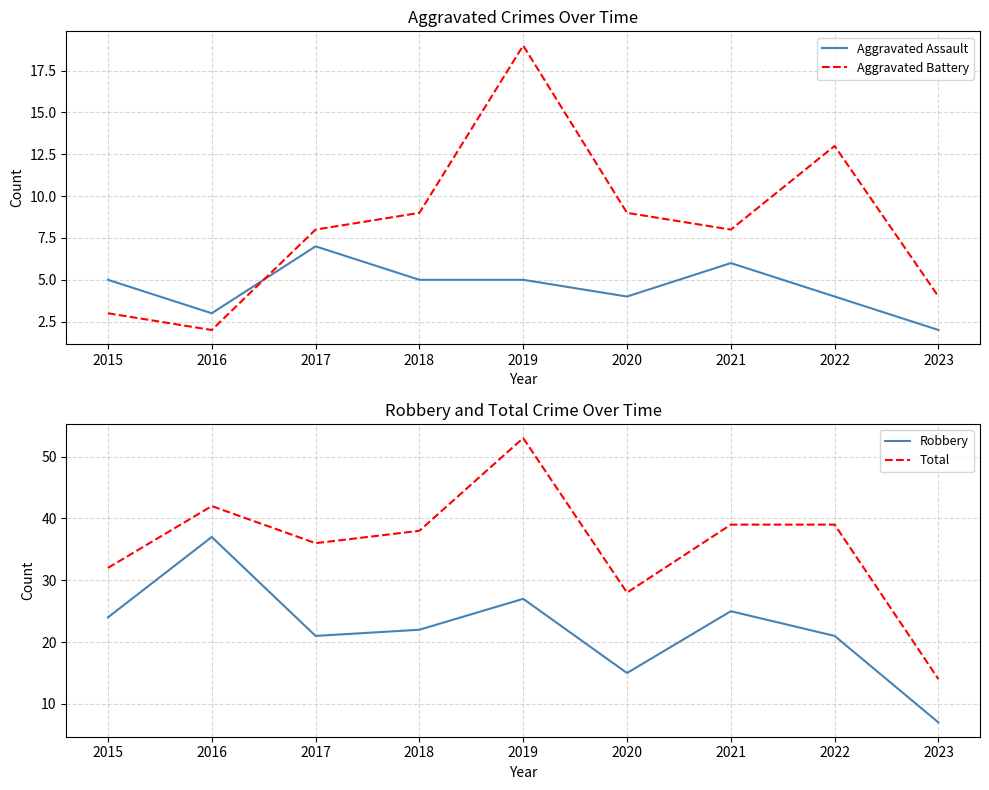

Is it true that Aggravated Battery equals 19 at 2019?

True